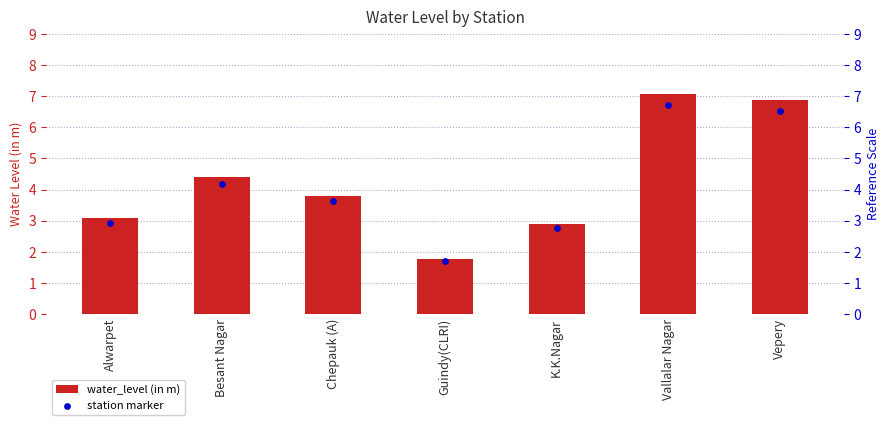

What is the total value across all series at Guindy(CLRI)?

3.5